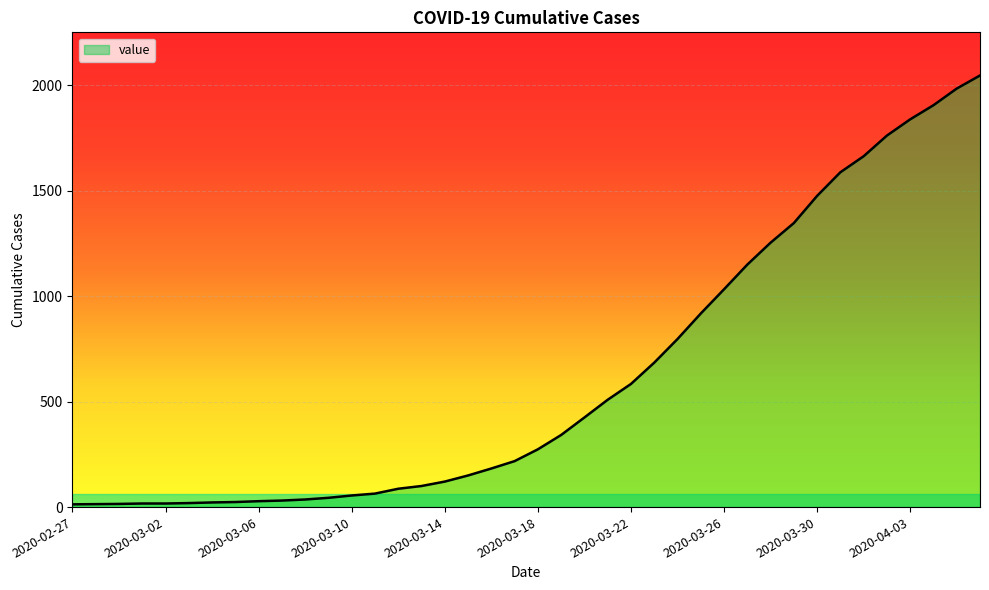

What is the maximum value shown in the chart?

2047